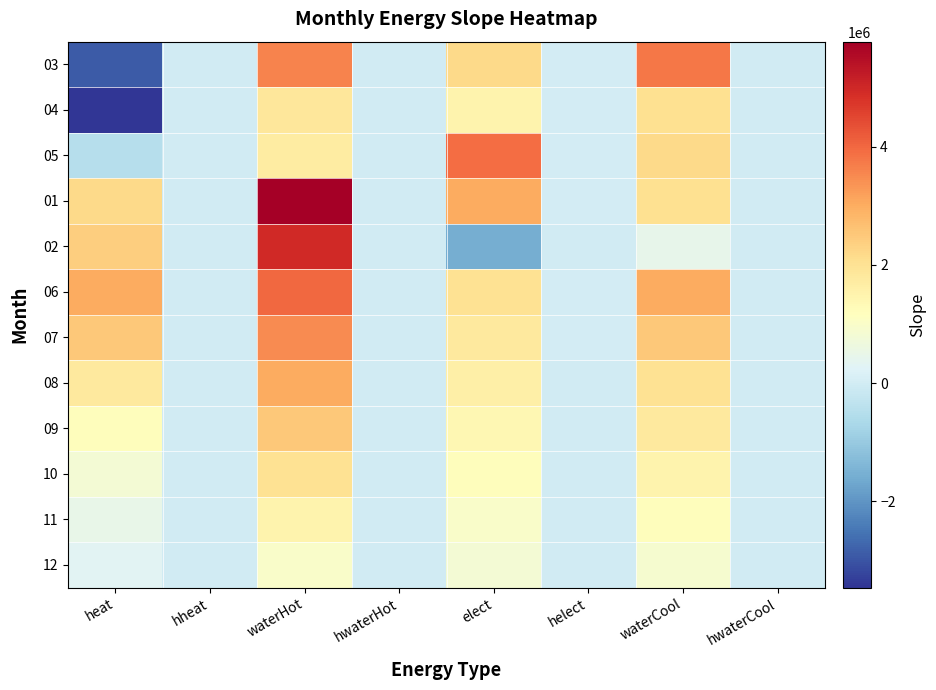

Reading left to right, extract all data points from this chart.

03: heat=-2912068.0	hheat=-10.7	waterHot=3594992.1	hwaterHot=-78.2	elect=2183711.6	helect=19190.9	waterCool=3778709.1	hwaterCool=211.7
04: heat=-3457903.7	hheat=-10.3	waterHot=1855256.3	hwaterHot=-57.6	elect=1506270.5	helect=5534.5	waterCool=2030929.7	hwaterCool=-45.7
05: heat=-480125.9	hheat=2.8	waterHot=1714789.5	hwaterHot=11.8	elect=3914756.3	helect=12780.9	waterCool=2203637.3	hwaterCool=-5.9
01: heat=2192698.4	hheat=17.8	waterHot=5776540.1	hwaterHot=-89.4	elect=3006990.5	helect=10326.2	waterCool=2052330.7	hwaterCool=-85.8
02: heat=2400705.2	hheat=12.8	waterHot=4952255.2	hwaterHot=-142.6	elect=-1565673.7	helect=-14.3	waterCool=451426.0	hwaterCool=-144.6
06: heat=3000000.0	hheat=15.0	waterHot=4000000.0	hwaterHot=-100.0	elect=2000000.0	helect=8000.0	waterCool=3000000.0	hwaterCool=-50.0
07: heat=2500000.0	hheat=10.0	waterHot=3500000.0	hwaterHot=-80.0	elect=1800000.0	helect=6000.0	waterCool=2500000.0	hwaterCool=-30.0
08: heat=1800000.0	hheat=8.0	waterHot=3000000.0	hwaterHot=-60.0	elect=1600000.0	helect=5000.0	waterCool=2000000.0	hwaterCool=-20.0
09: heat=1200000.0	hheat=5.0	waterHot=2500000.0	hwaterHot=-40.0	elect=1400000.0	helect=4000.0	waterCool=1800000.0	hwaterCool=-10.0
10: heat=800000.0	hheat=3.0	waterHot=2000000.0	hwaterHot=-20.0	elect=1200000.0	helect=3000.0	waterCool=1500000.0	hwaterCool=5.0
11: heat=500000.0	hheat=2.0	waterHot=1500000.0	hwaterHot=10.0	elect=1000000.0	helect=2000.0	waterCool=1200000.0	hwaterCool=10.0
12: heat=300000.0	hheat=1.0	waterHot=1000000.0	hwaterHot=5.0	elect=800000.0	helect=1000.0	waterCool=900000.0	hwaterCool=15.0